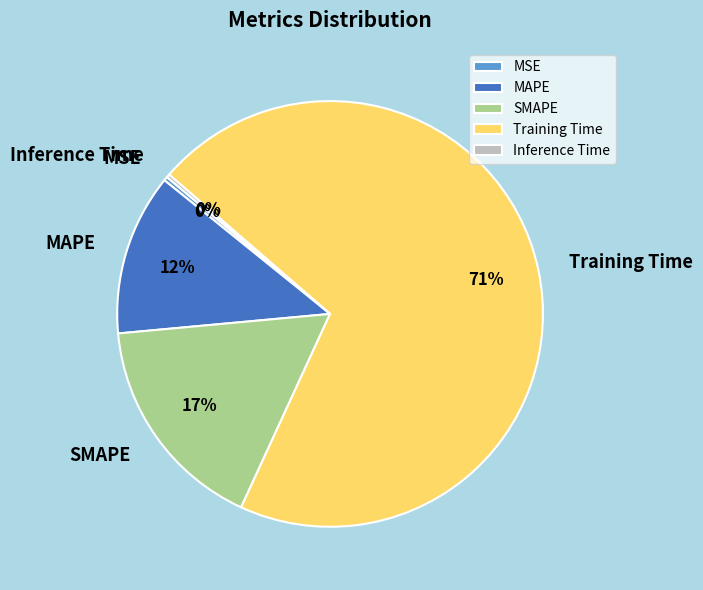

Which category has the biggest portion of the pie?

Training Time